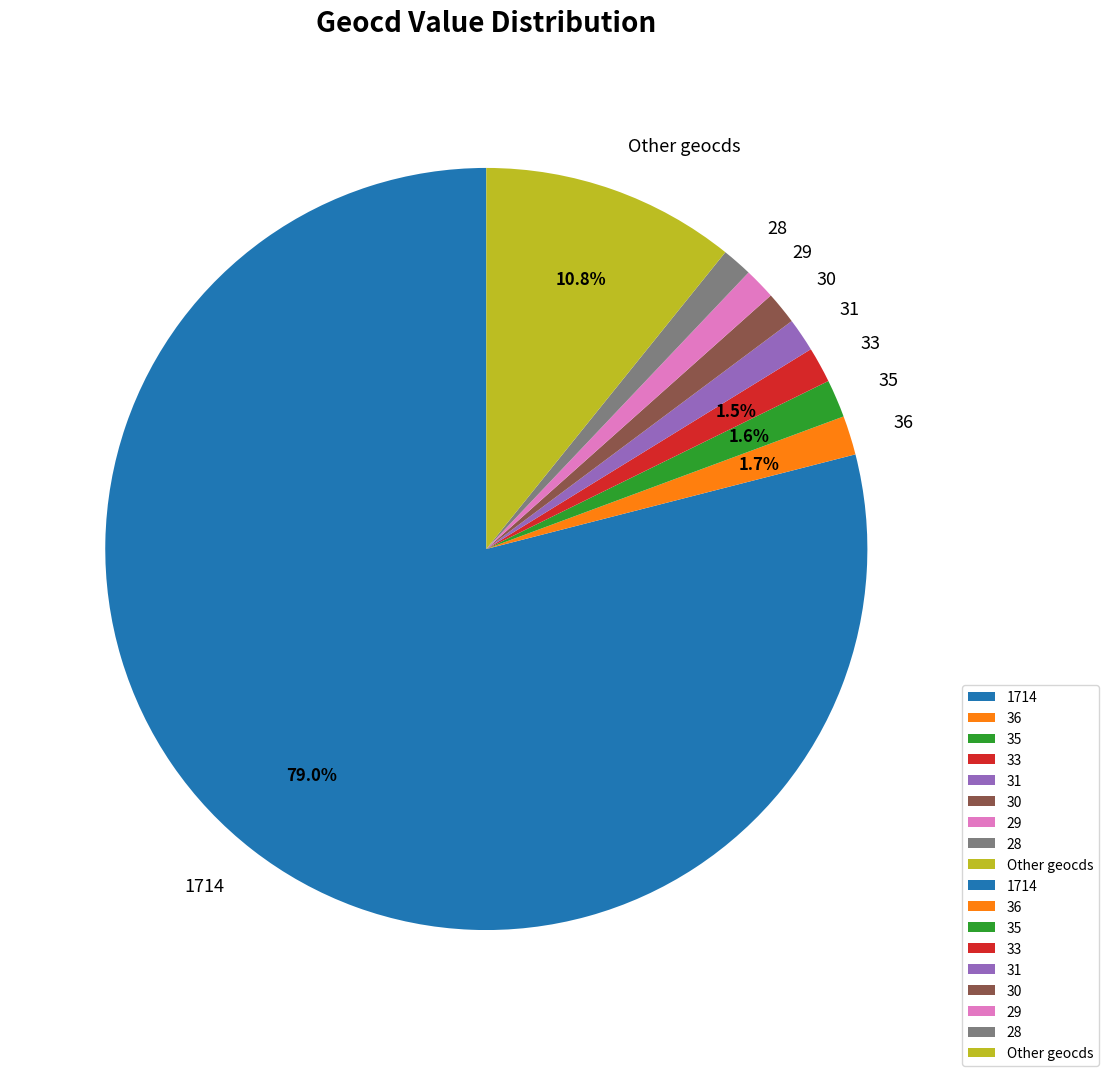

Count the number of slices in the pie.

9